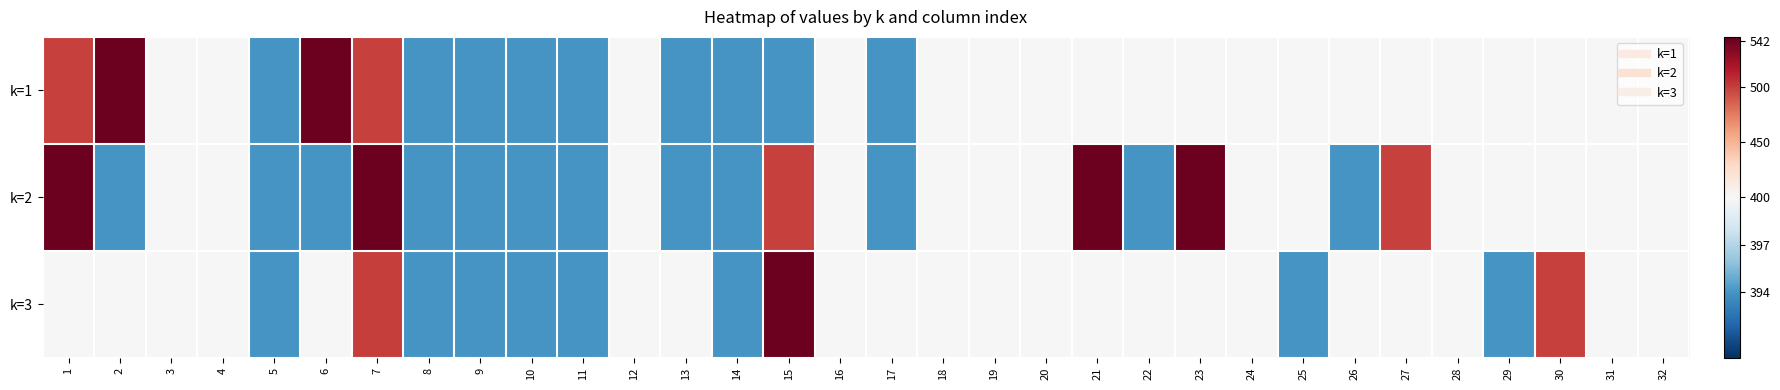

Reading left to right, list all the values displayed in this chart.

k=1: 1=499.6	2=541.7	3=400.0	4=400.0	5=394.1	6=541.7	7=499.6	8=394.1	9=394.1	10=394.1	11=394.1	12=400.0	13=394.1	14=394.1	15=394.1	16=400.0	17=394.1	18=400.0	19=400.0	20=400.0	21=400.0	22=400.0	23=400.0	24=400.0	25=400.0	26=400.0	27=400.0	28=400.0	29=400.0	30=400.0	31=400.0	32=400.0
k=2: 1=541.7	2=394.1	3=400.0	4=400.0	5=394.1	6=394.1	7=541.7	8=394.1	9=394.1	10=394.1	11=394.1	12=400.0	13=394.1	14=394.1	15=499.6	16=400.0	17=394.1	18=400.0	19=400.0	20=400.0	21=541.7	22=394.1	23=541.7	24=400.0	25=400.0	26=394.1	27=499.6	28=400.0	29=400.0	30=400.0	31=400.0	32=400.0
k=3: 1=400.0	2=400.0	3=400.0	4=400.0	5=394.1	6=400.0	7=500.0	8=394.1	9=394.1	10=394.1	11=394.1	12=400.0	13=400.0	14=394.1	15=541.7	16=400.0	17=400.0	18=400.0	19=400.0	20=400.0	21=400.0	22=400.0	23=400.0	24=400.0	25=394.1	26=400.0	27=400.0	28=400.0	29=394.1	30=499.6	31=400.0	32=400.0